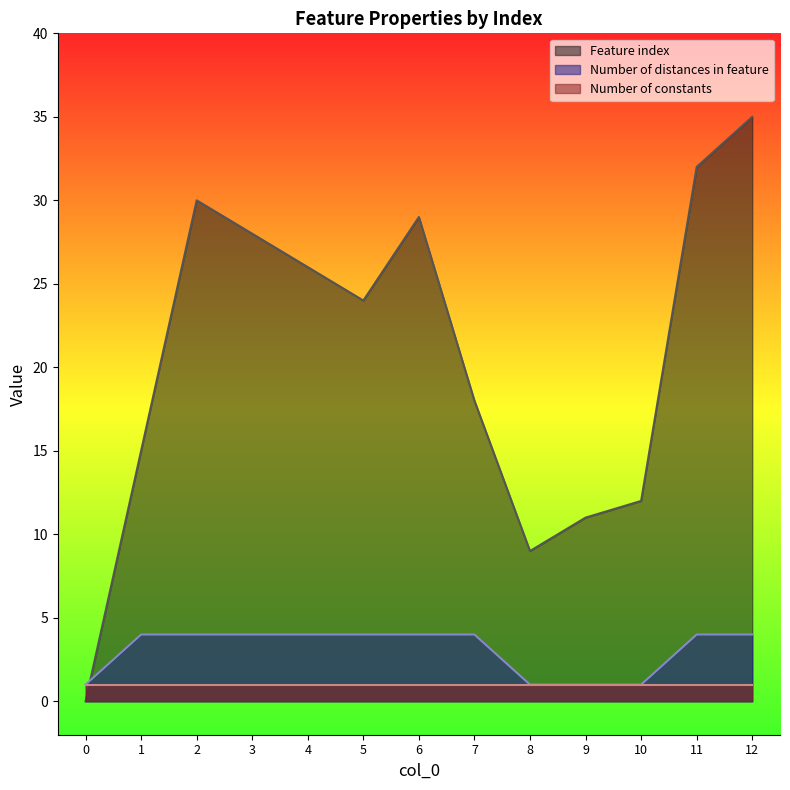

What is the difference between the maximum and minimum values in the Feature index series?

35